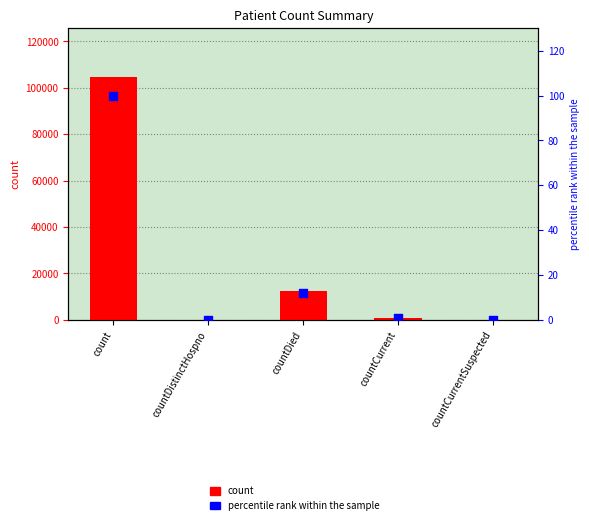

Which series reaches the maximum Y coordinate?

count